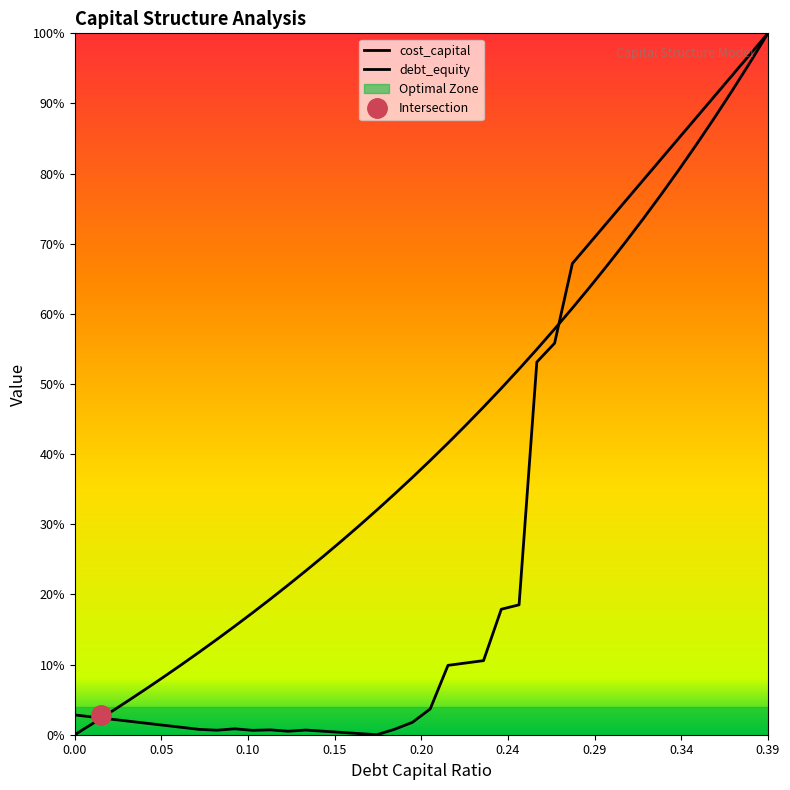

The debt_capital series shows 0.3 at 0.11. True or false?

False